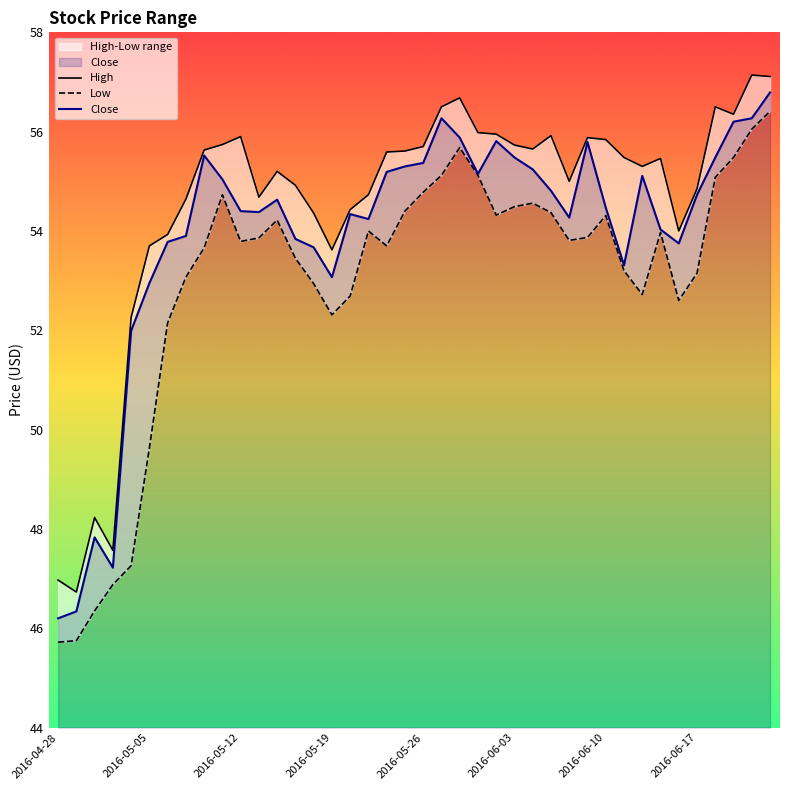

What is the maximum value for Close?

56.8